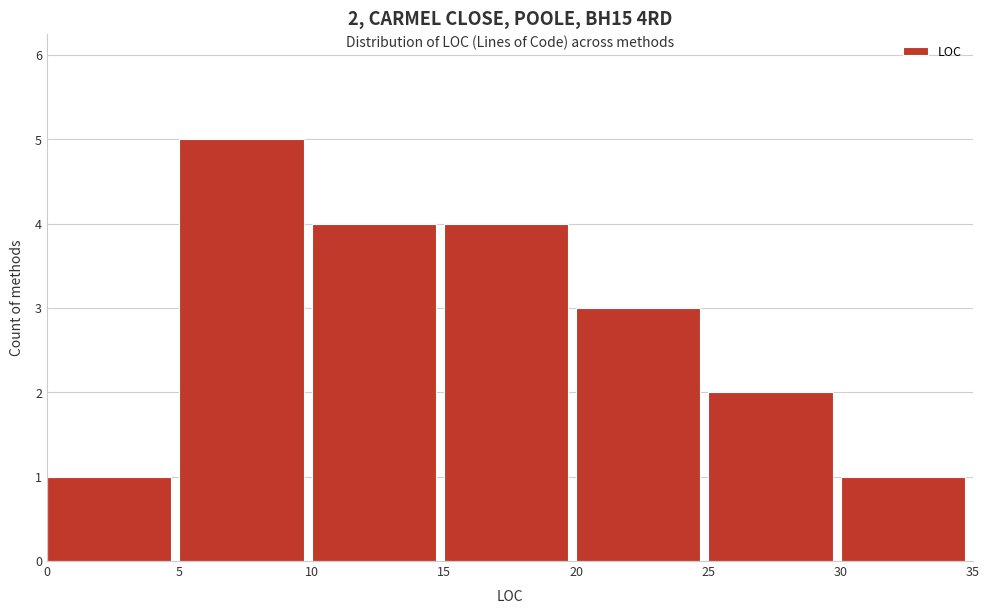

Which range on the x-axis has the tallest bar?

5 to 10